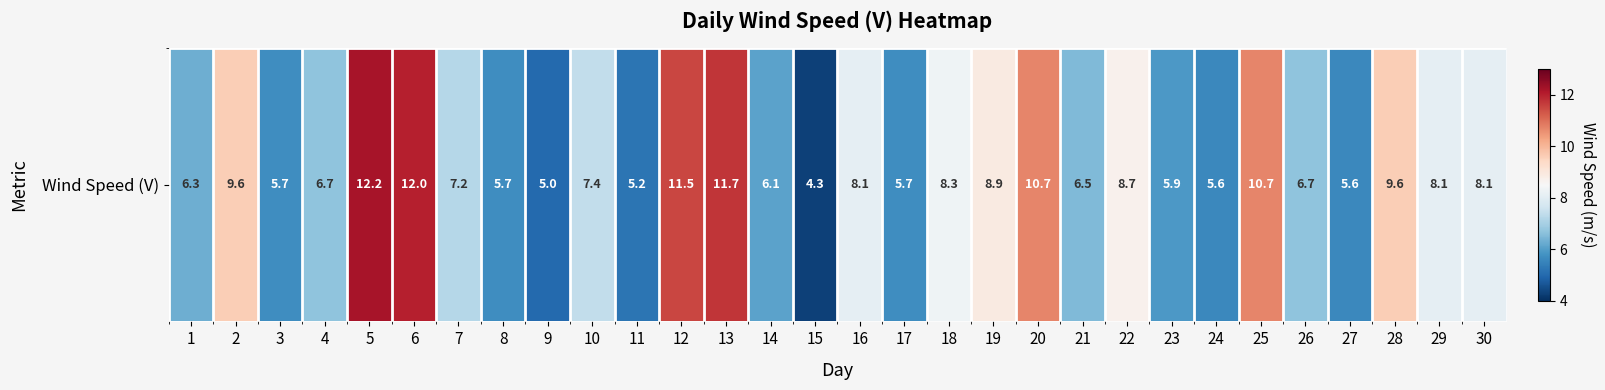

Is it true that the value at 1 is 6.3?

True